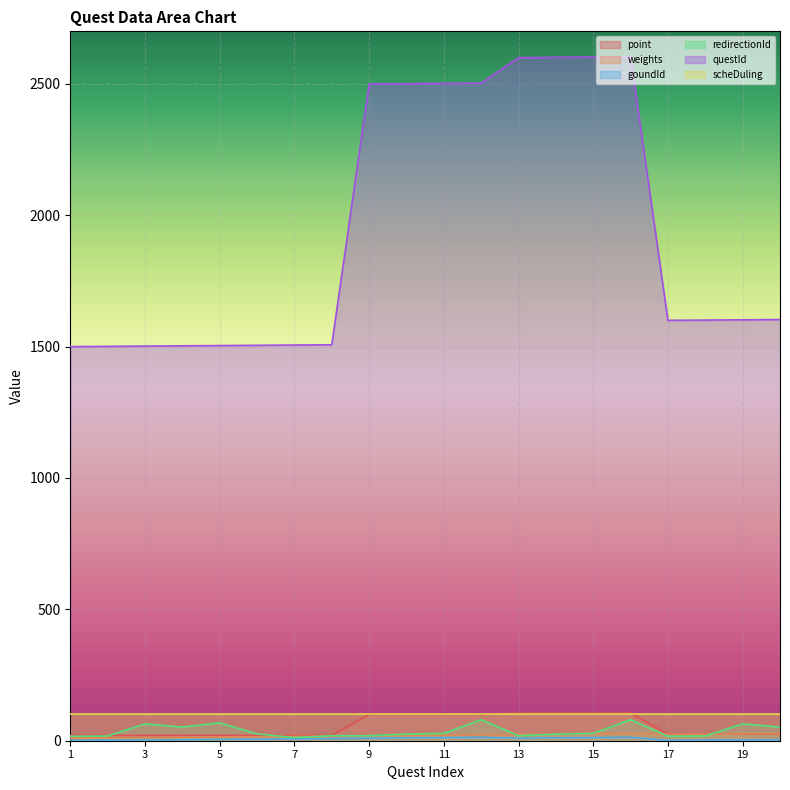

List the labels in order of questId value, smallest first.

1, 2, 3, 4, 5, 6, 7, 8, 17, 18, 19, 20, 9, 10, 11, 12, 13, 14, 15, 16